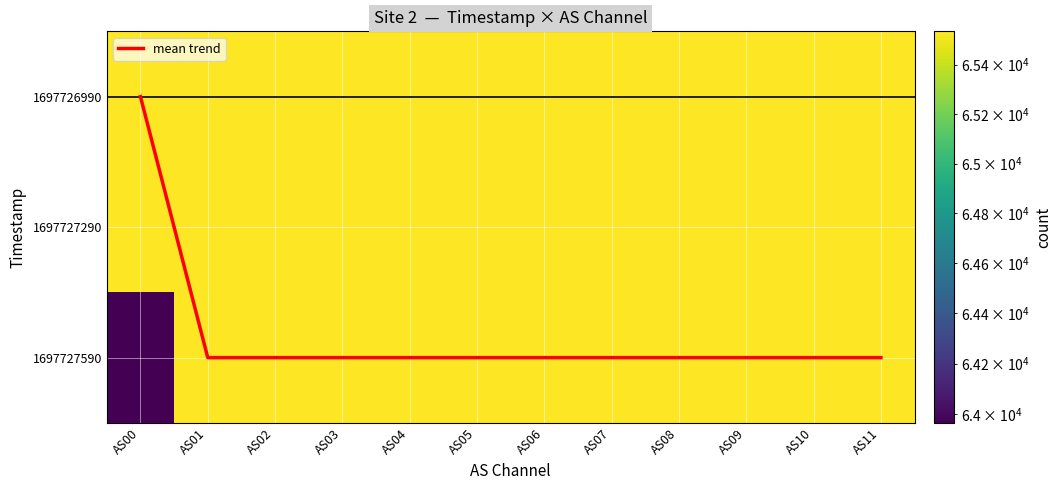

Between AS01 and AS06, which is larger?

AS01